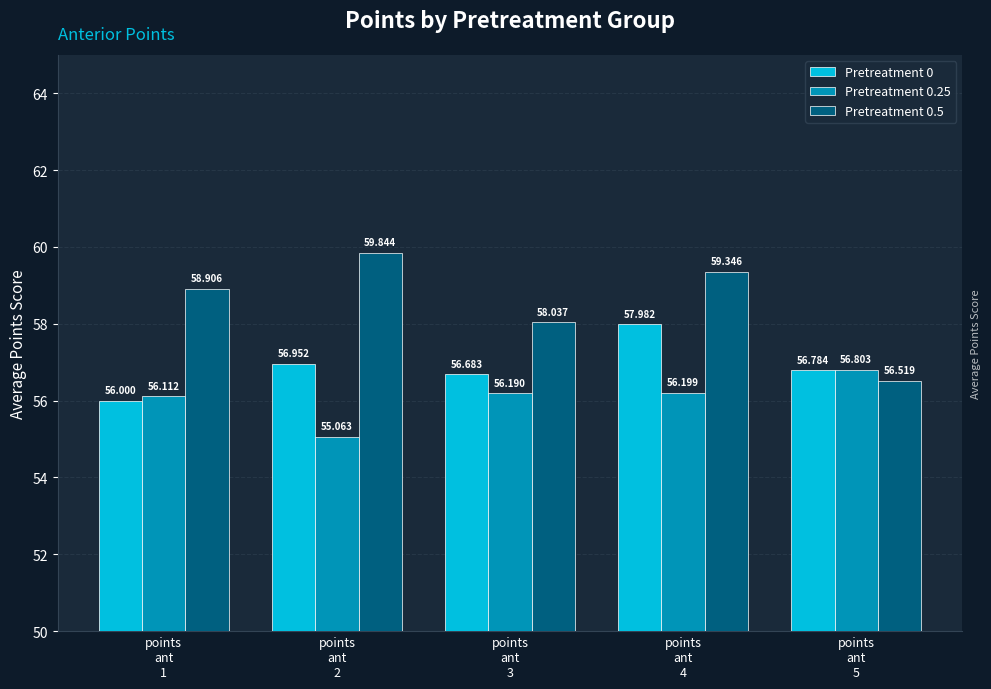

Count the number of categories in the chart.

5